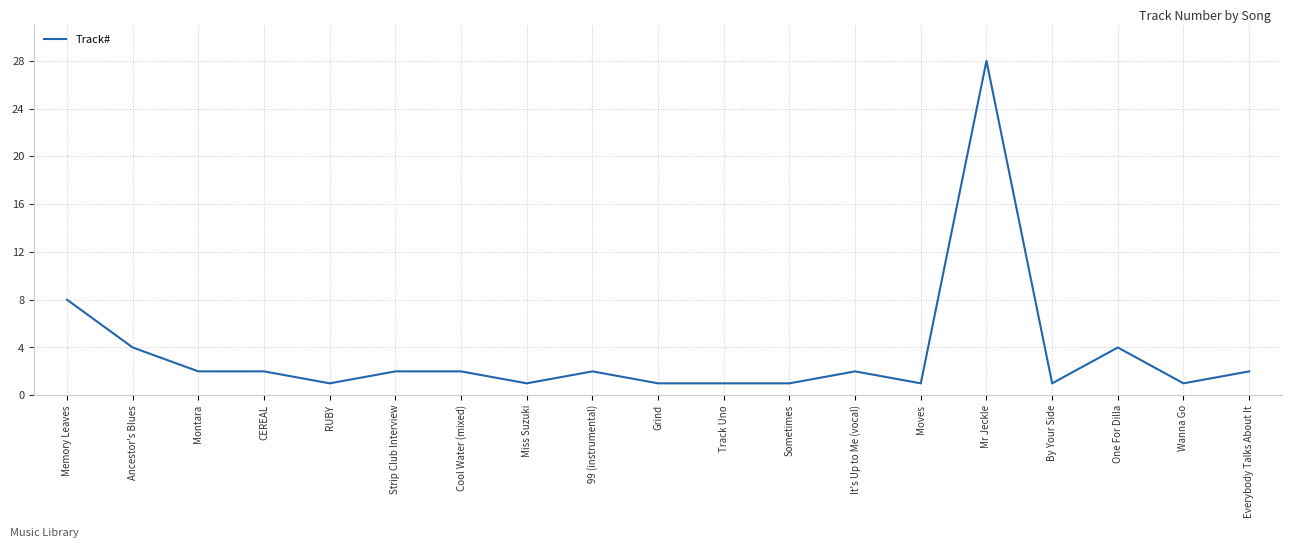

What position from the left is Ancestor's Blues?

2